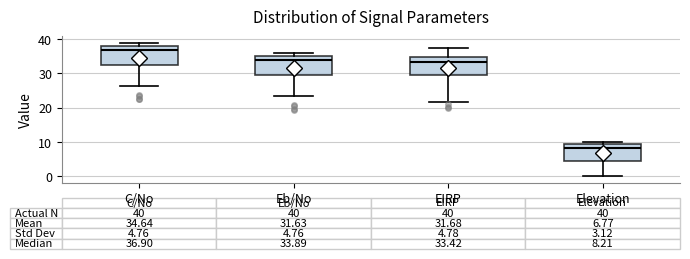

Which box has the lowest median line?

Elevation